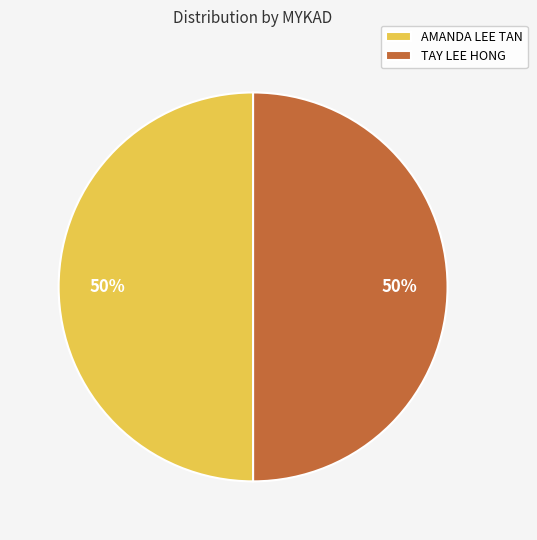

Do TAY LEE HONG and AMANDA LEE TAN together represent more than half of the pie?

Yes